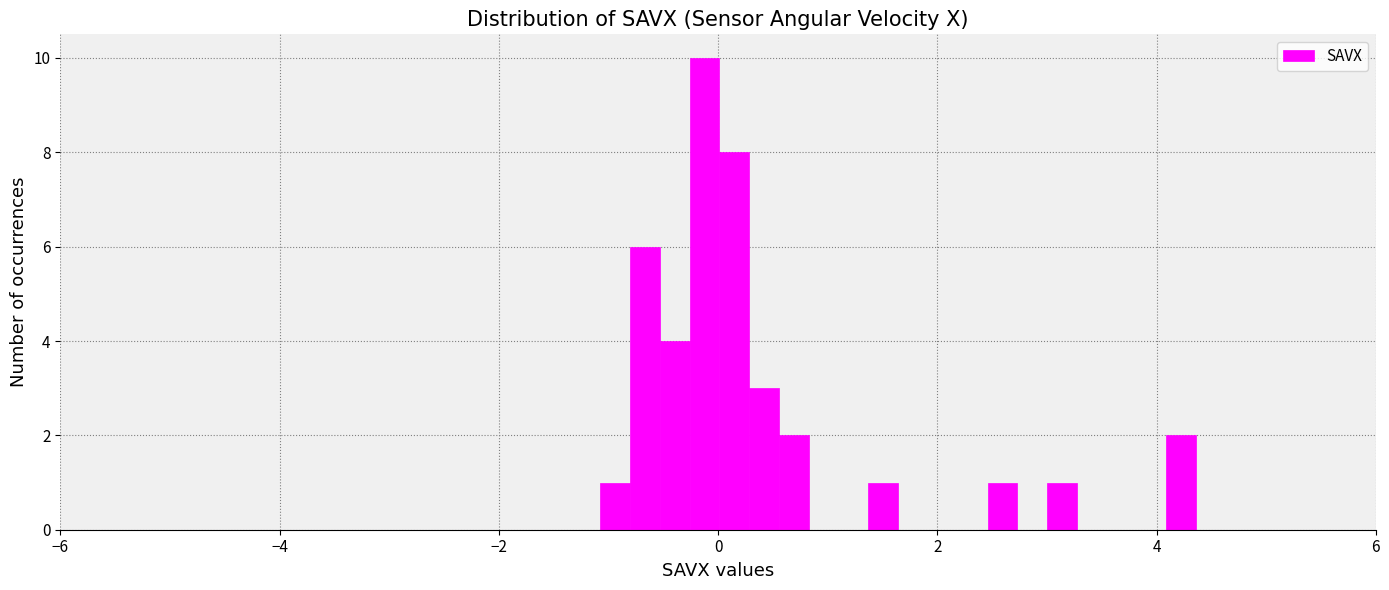

Around what value on the x-axis is the tallest bar? Give the approximate position of its centre, as read against the axis.

-0.2